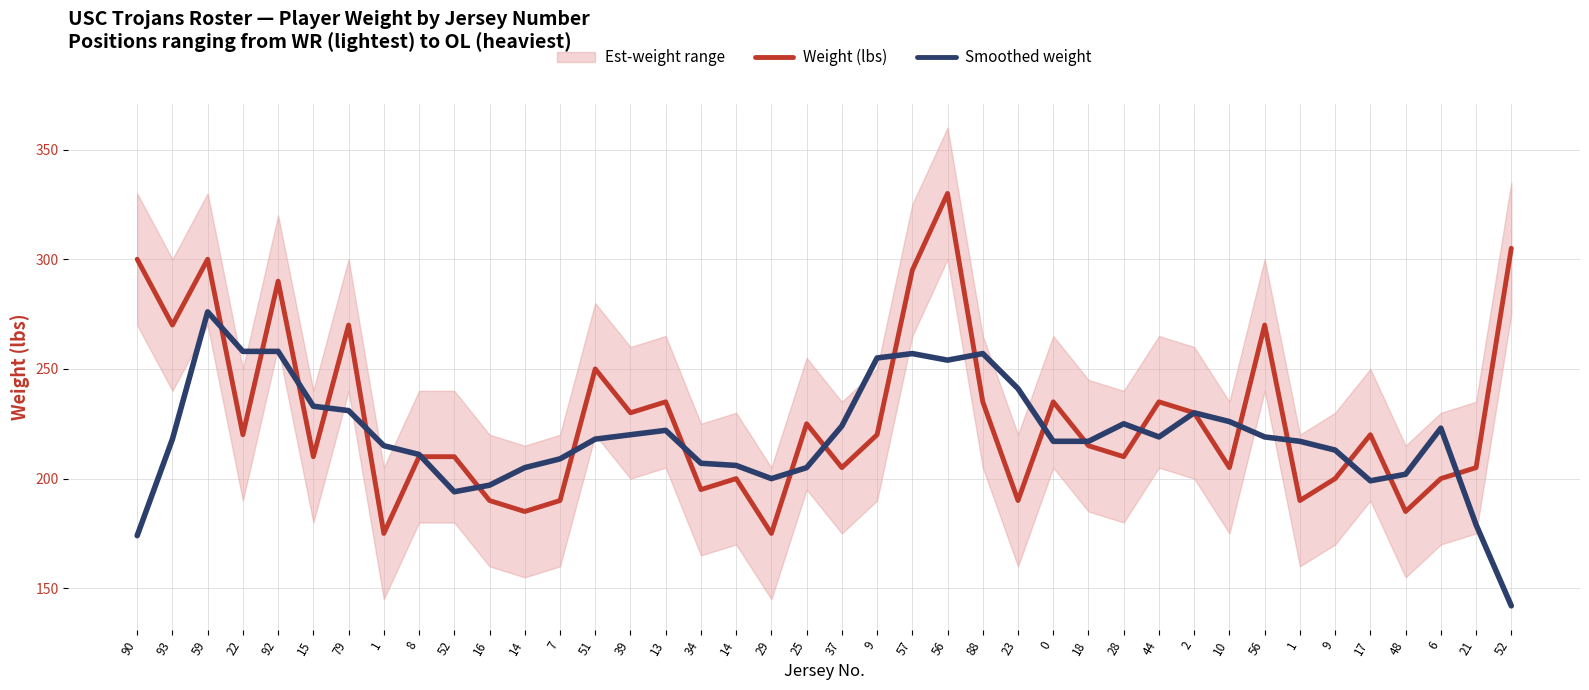

Rank the series by their maximum value, from highest to lowest.

Weight (lbs), Smoothed weight